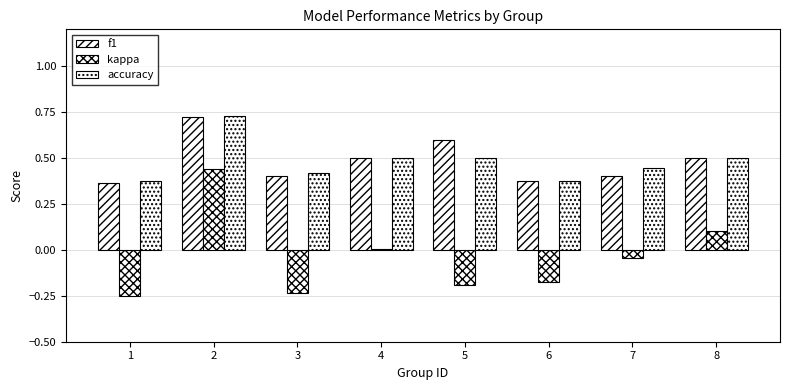

Does the chart contain stacked bars?

No